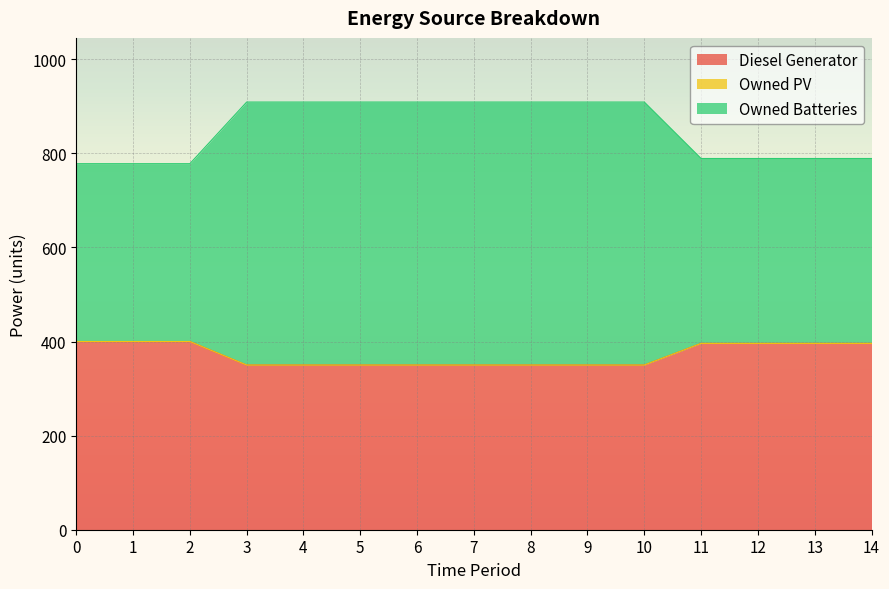

What is the highest value of the Diesel Generator series?

400